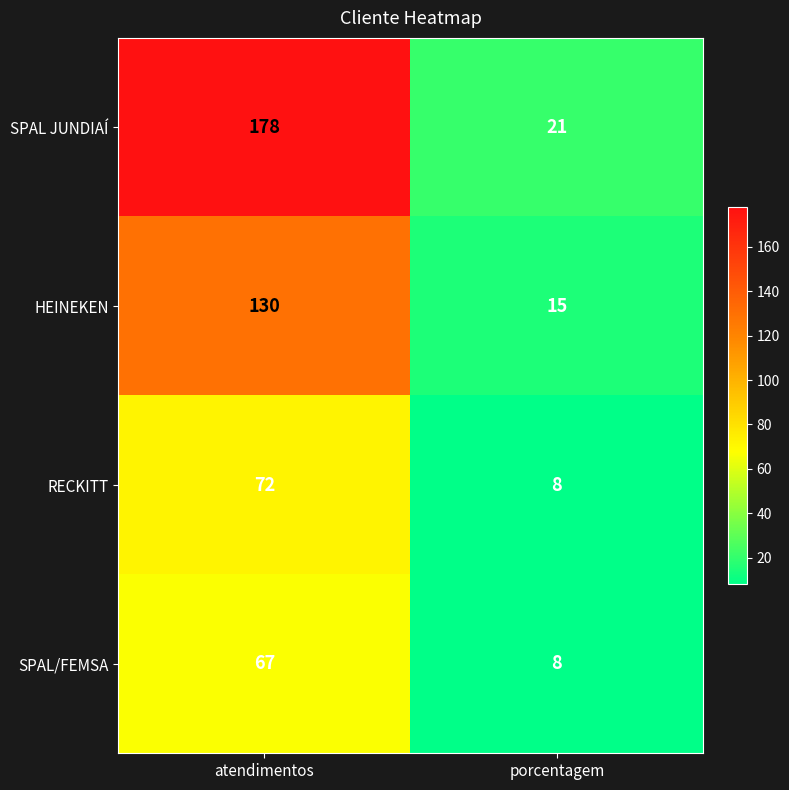

The value of RECKITT at atendimentos is 112. True or false?

False